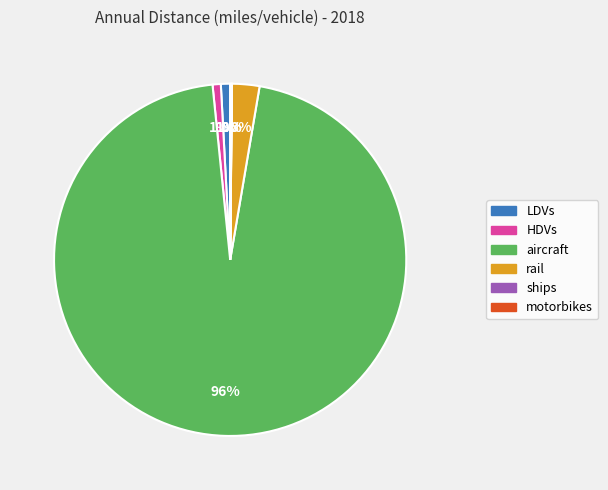

To the nearest percent, what percentage of the pie is LDVs?

1%